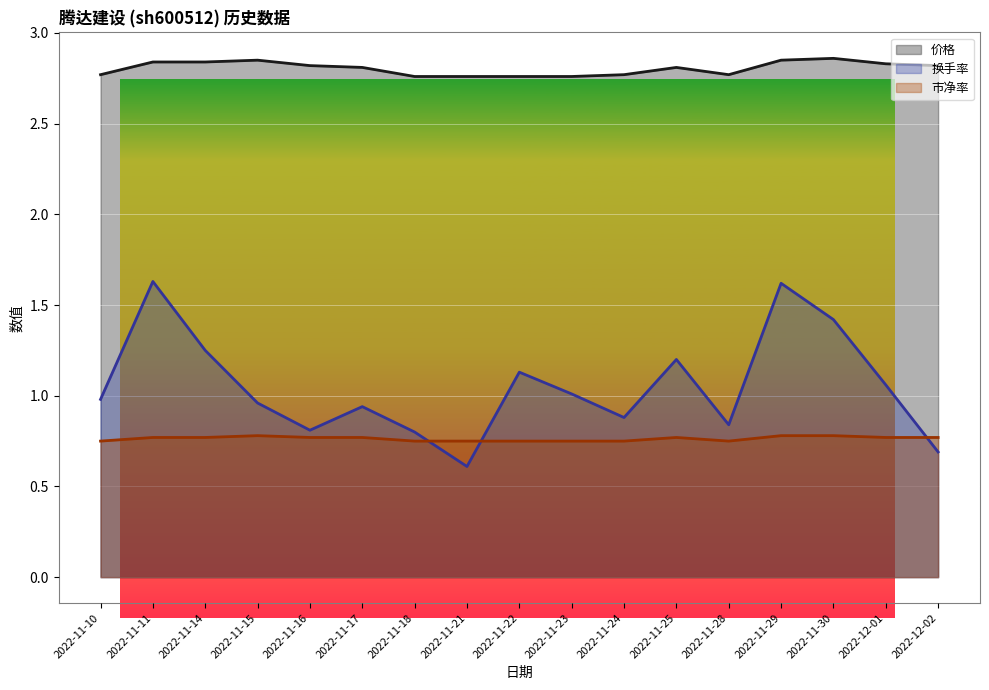

What is the spread (max minus min) of values at 2022-11-11?

2.1